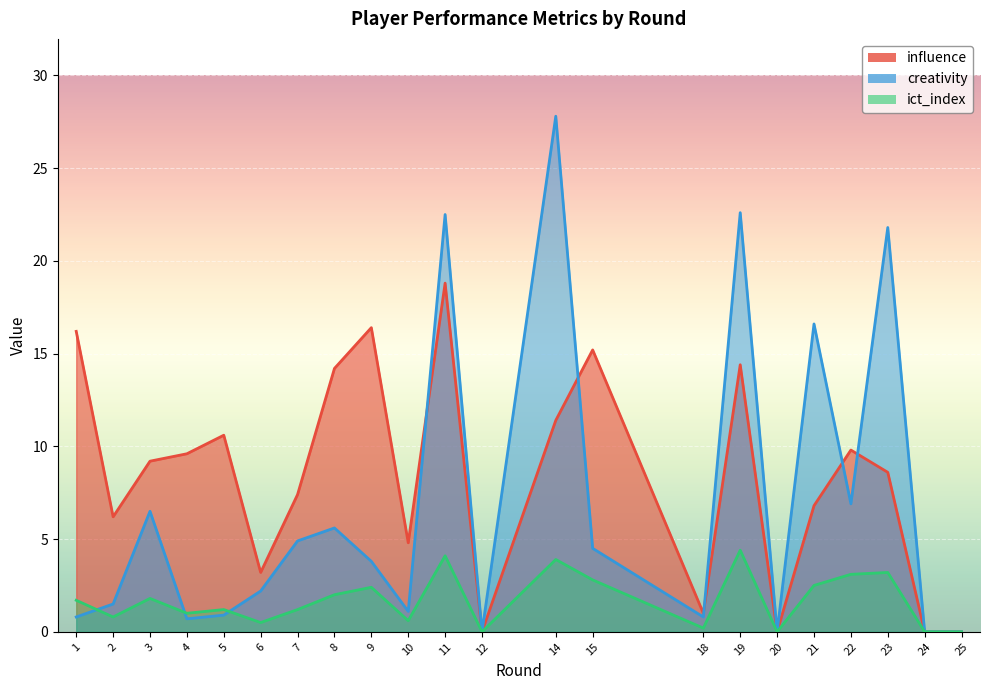

Which series has the largest total across all categories?

influence